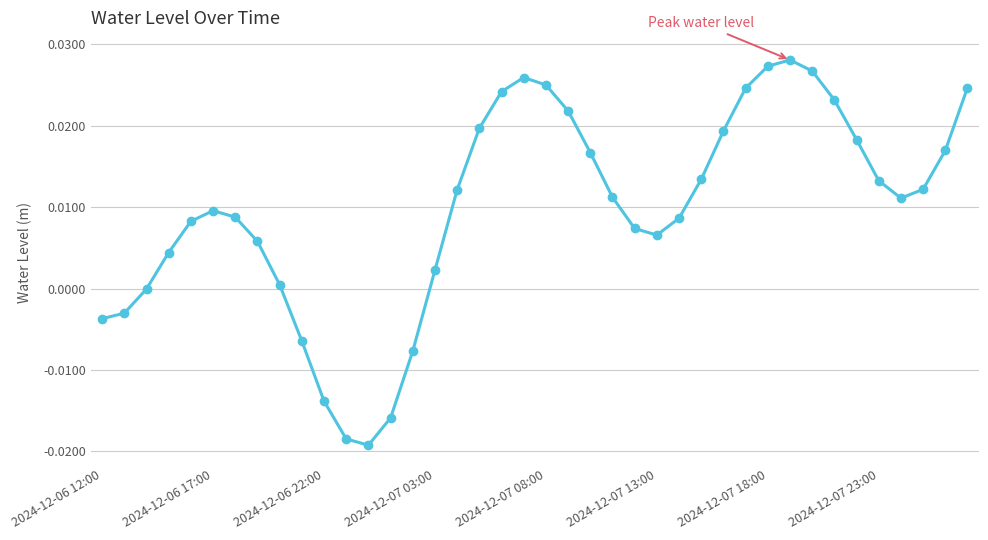

True or false: the data has more than 1 interior local peaks.

True